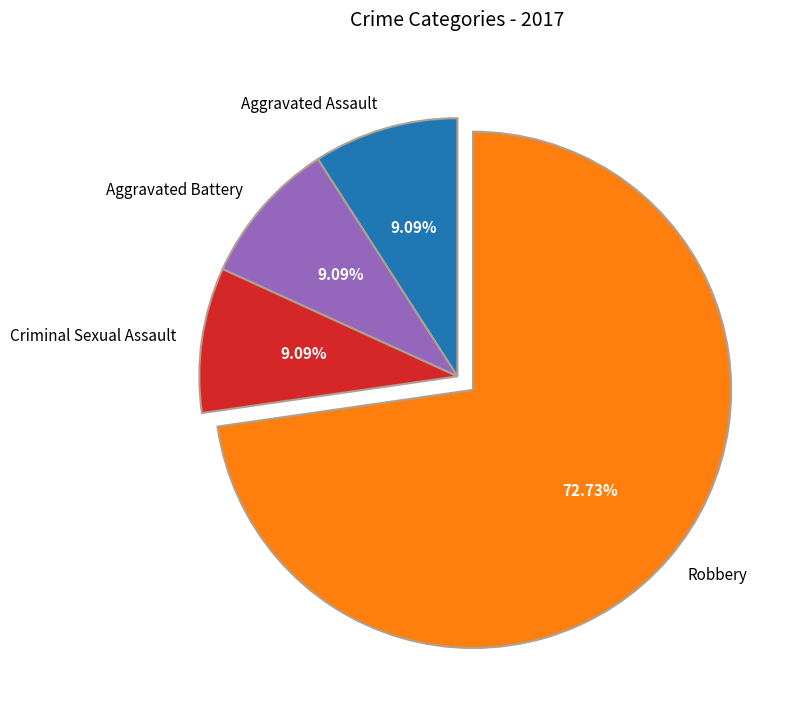

Is the sum of Aggravated Assault and Aggravated Battery greater than half?

No